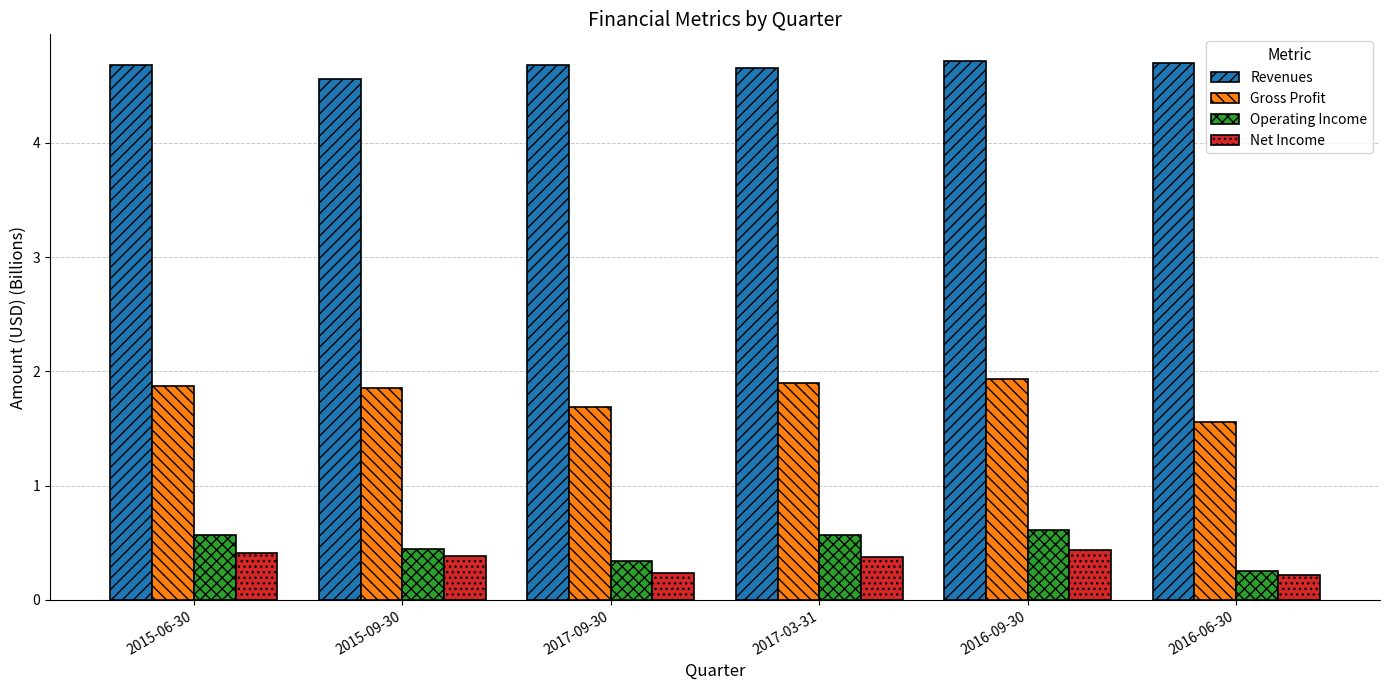

What is the difference between the maximum and minimum values in the Net Income series?

0.2